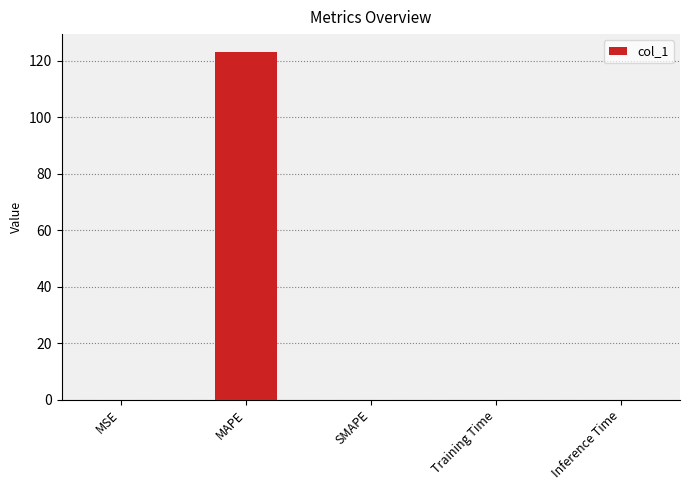

Are the bars horizontal?

No